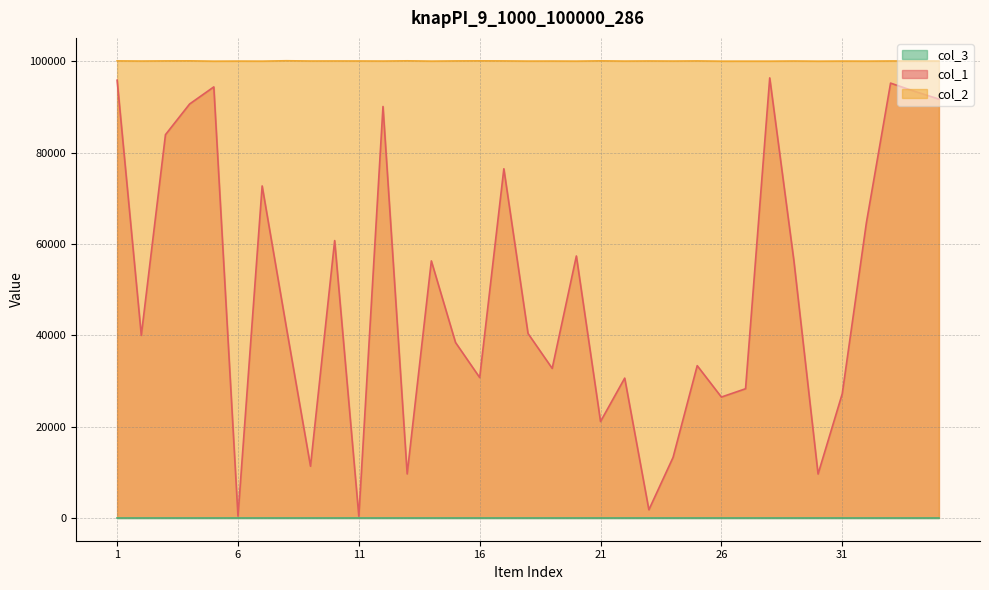

True or false: col_2 and col_1 cross at least once.

False